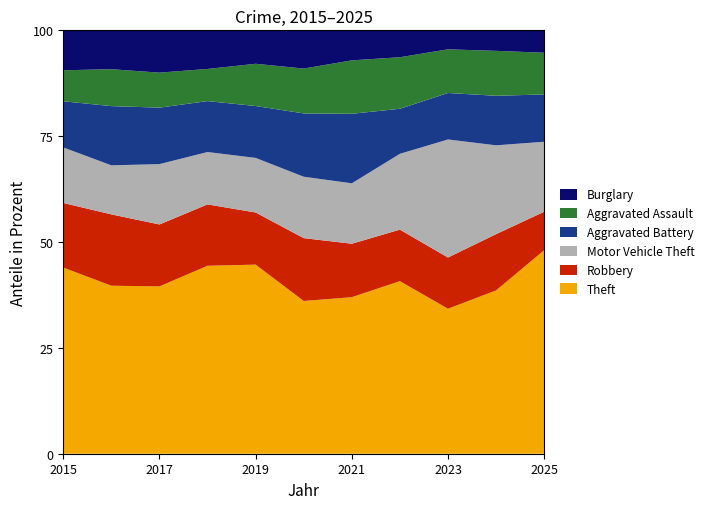

Reading left to right, list all the values displayed in this chart.

Theft: 1291	1288	1262	1421	1414	1035	876	1065	1092	1210	1381
Robbery: 448	547	467	464	390	426	299	318	386	417	261
Motor Vehicle Theft: 385	376	455	396	408	416	338	468	889	658	475
Aggravated Battery: 320	454	426	385	388	429	389	278	350	367	321
Aggravated Assault: 215	283	264	243	316	304	299	318	329	333	283
Burglary: 277	298	319	292	250	259	168	166	143	152	152